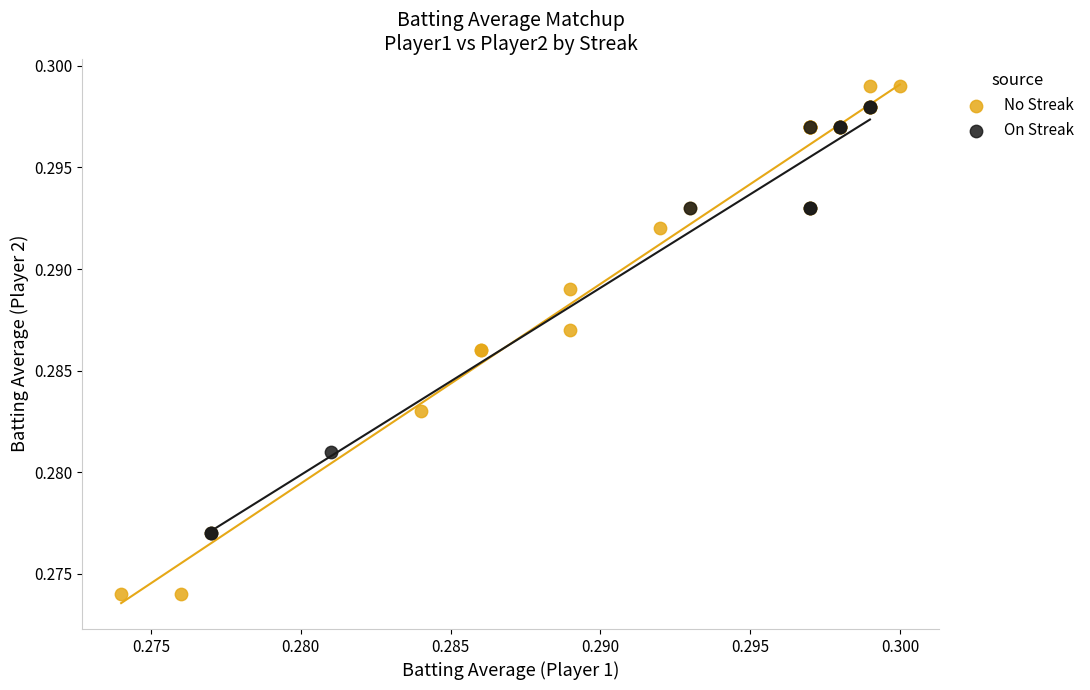

Which series has the largest Y range (max minus min)?

No Streak